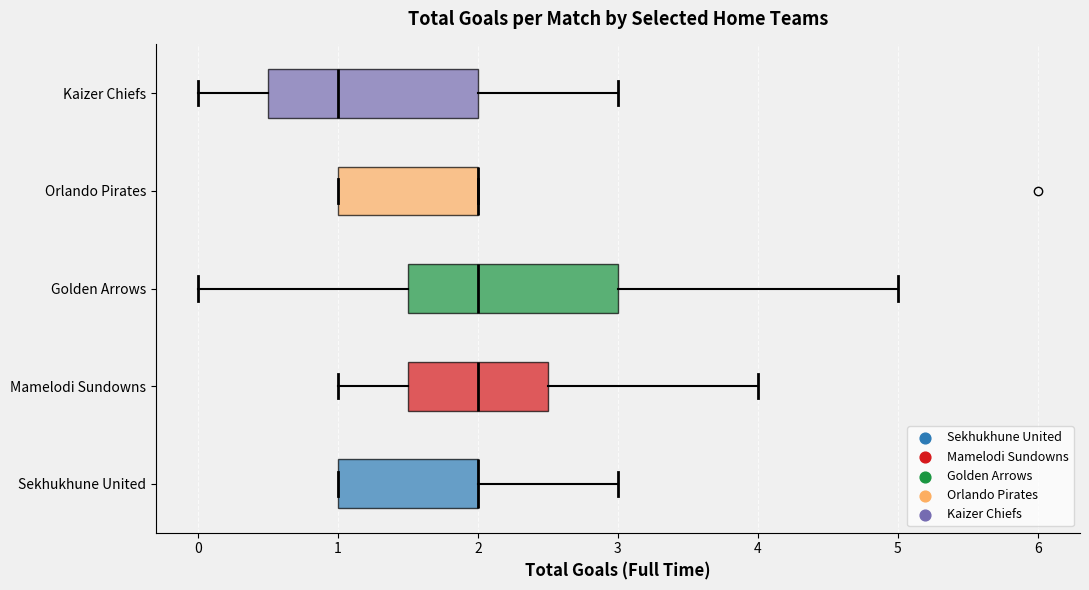

Reading bottom to top, read every box against the x-axis: the position of its median line, the range the box covers, and the ends of its whiskers. The values are not printed on the chart, so give them approximately, as read against the axis.

Sekhukhune United: median 2.0 (drawn on the box's right edge), box 1.0 to 2.0, whiskers 1.0 to 3.0
Mamelodi Sundowns: median 2.0, box 1.5 to 2.5, whiskers 1.0 to 4.0
Golden Arrows: median 2.0, box 1.5 to 3.0, whiskers 0.0 to 5.0
Orlando Pirates: median 2.0 (drawn on the box's right edge), box 1.0 to 2.0, whiskers 1.0 to 2.0
Kaizer Chiefs: median 1.0, box 0.5 to 2.0, whiskers 0.0 to 3.0